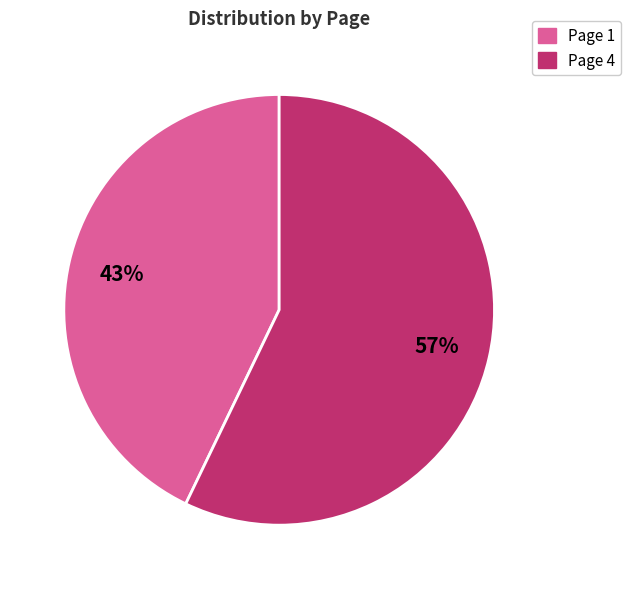

Is there any slice that represents more than half of the pie?

Yes